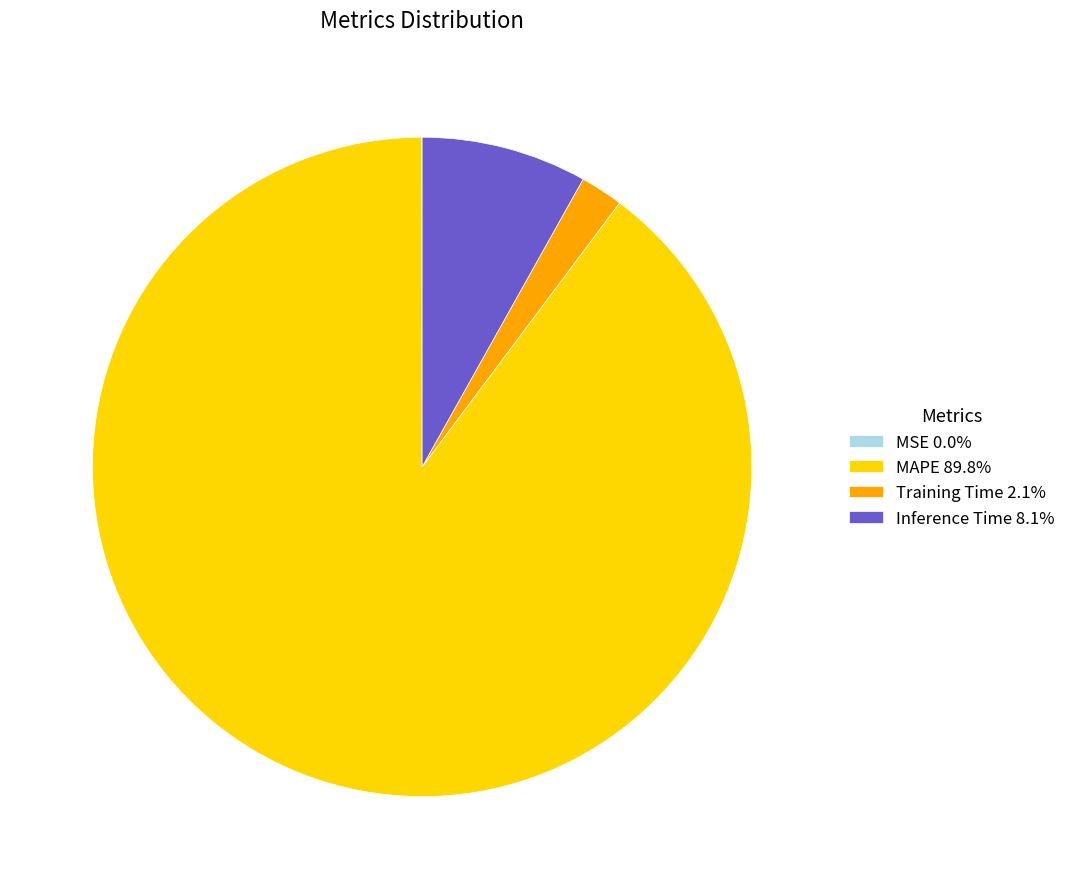

Combined, do Training Time 2.1% and Inference Time 8.1% account for over 50%?

No